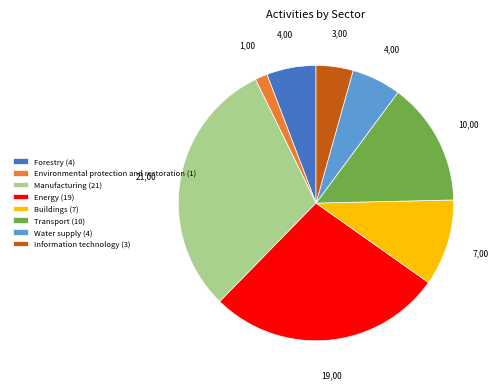

Combined, do Buildings (7) and Transport (10) account for over 50%?

No